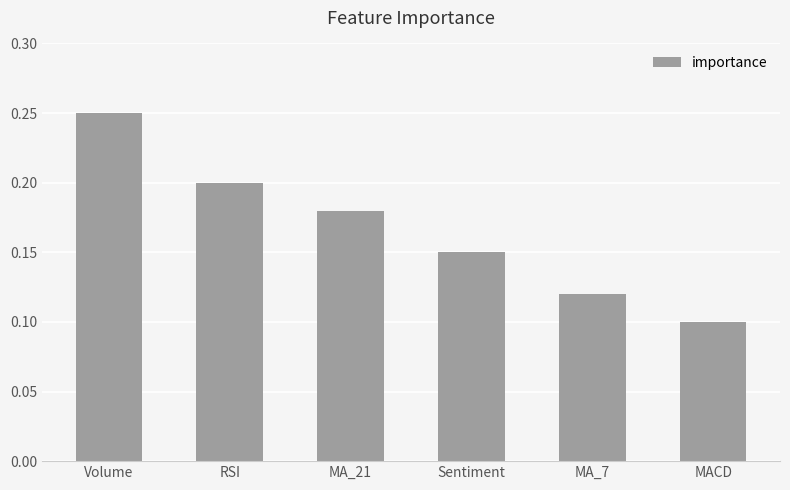

Is it true that the value at Volume is 0.2?

True